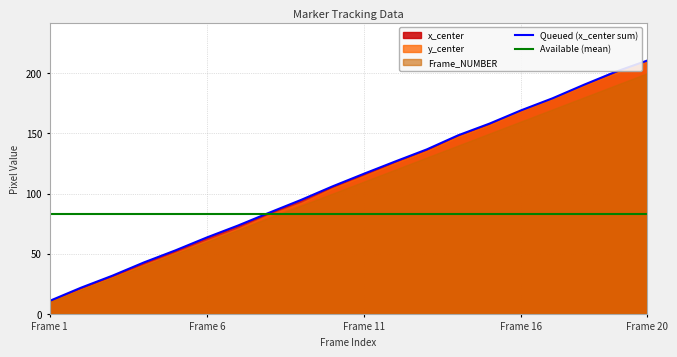

What is the minimum value for Queued (x_center sum)?

10.8